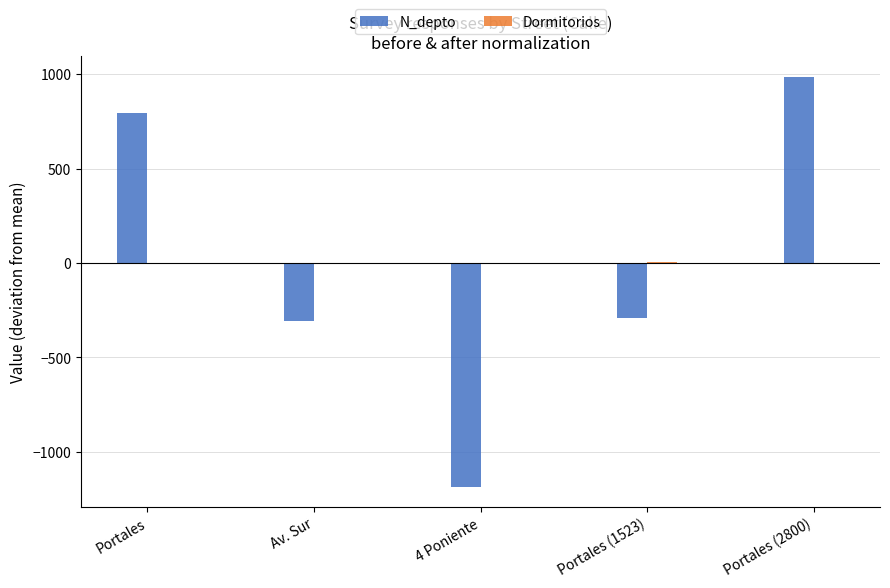

How many values in N_depto are above zero?

2